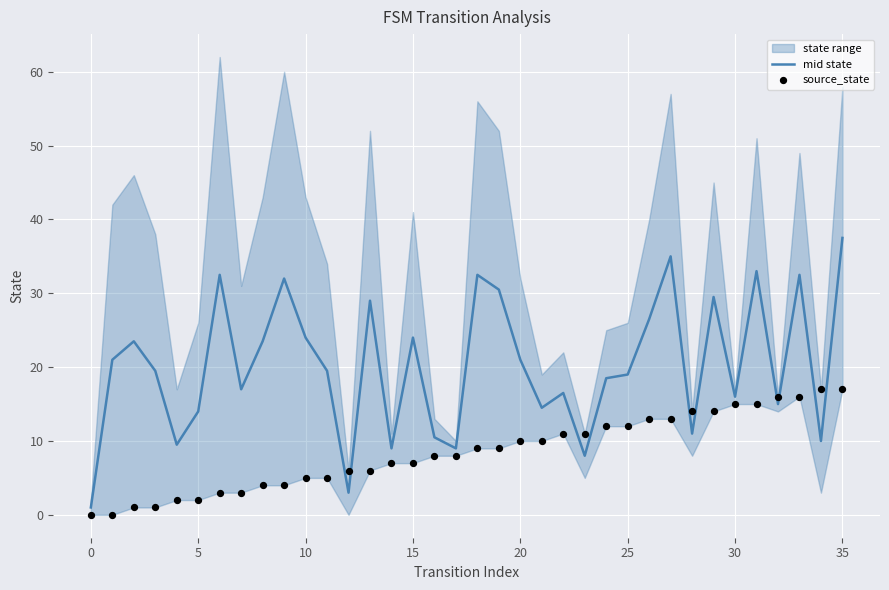

Which series reaches the minimum Y coordinate?

source_state